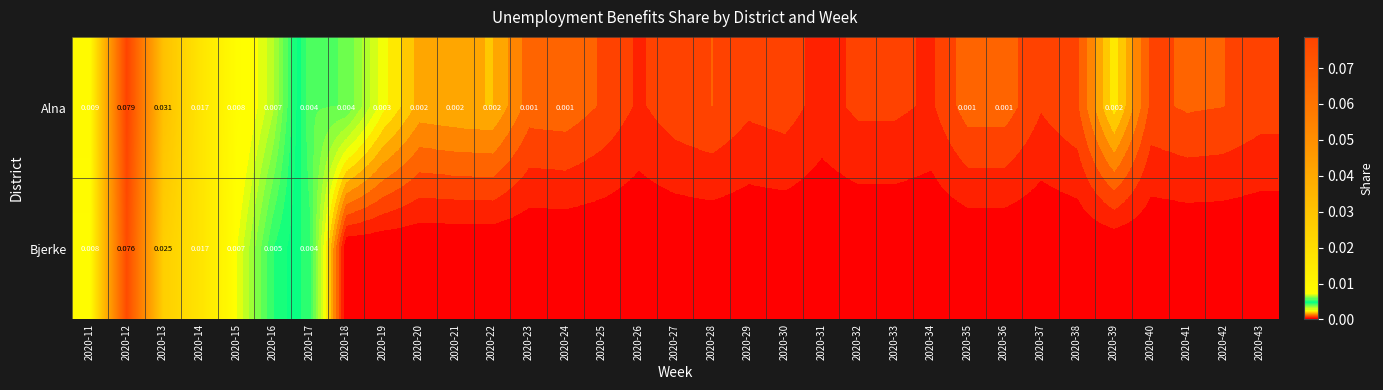

Is the value of Alna at 2020-22 greater than the value of Bjerke at 2020-14?

No